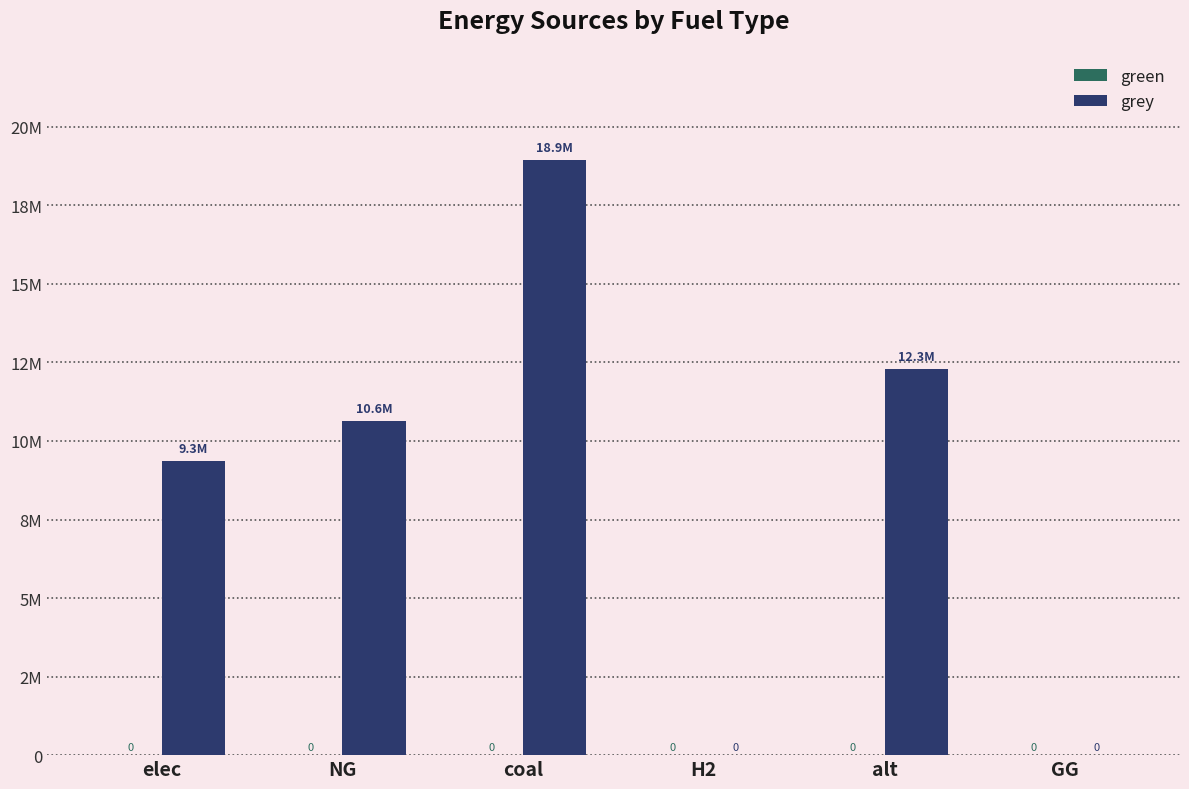

Are the bars horizontal?

No